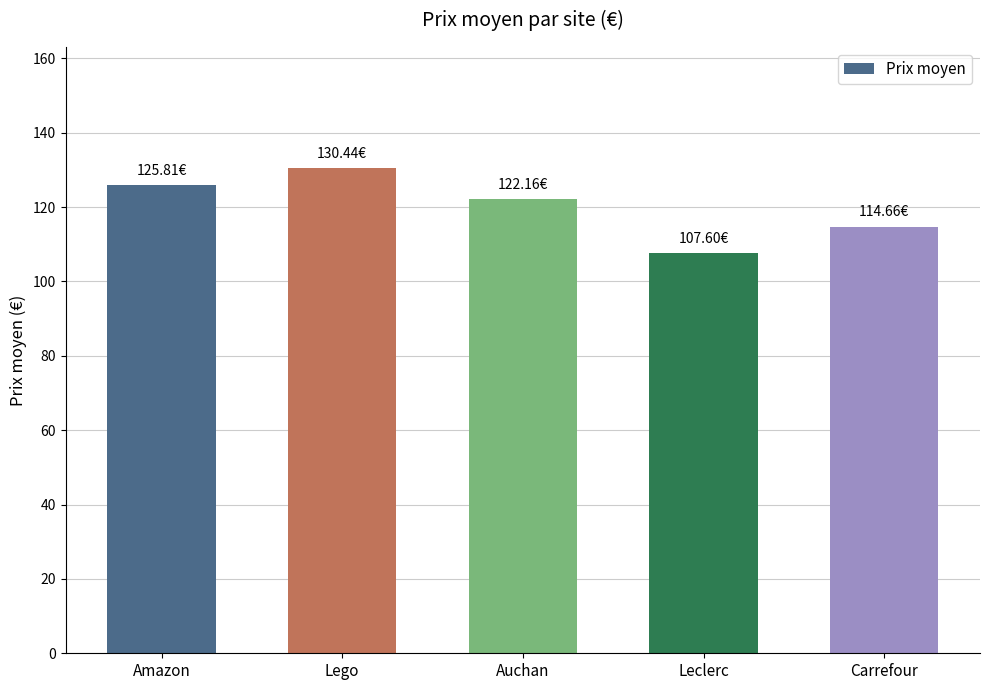

What is the sum of the values at Leclerc and Amazon?

233.4